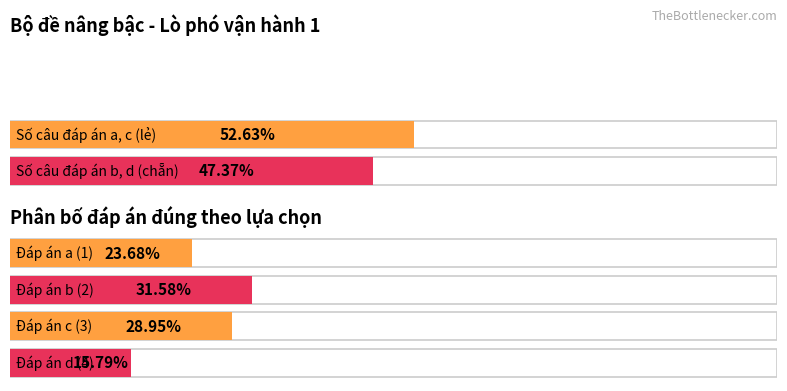

What is the minimum value for Question Number (STT)?

1